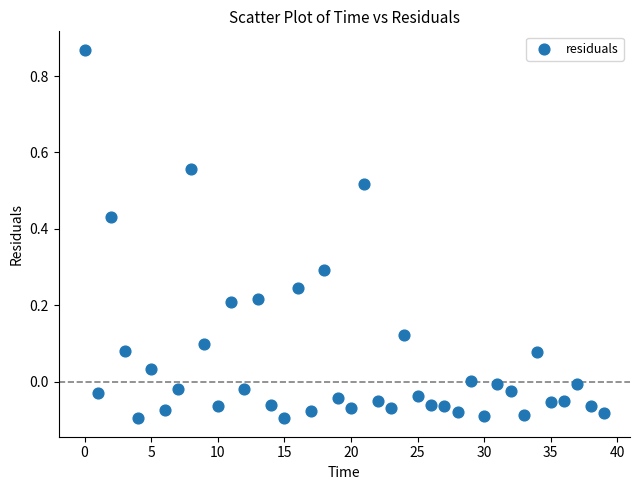

What is the range of Y values (max minus min)?

1.0